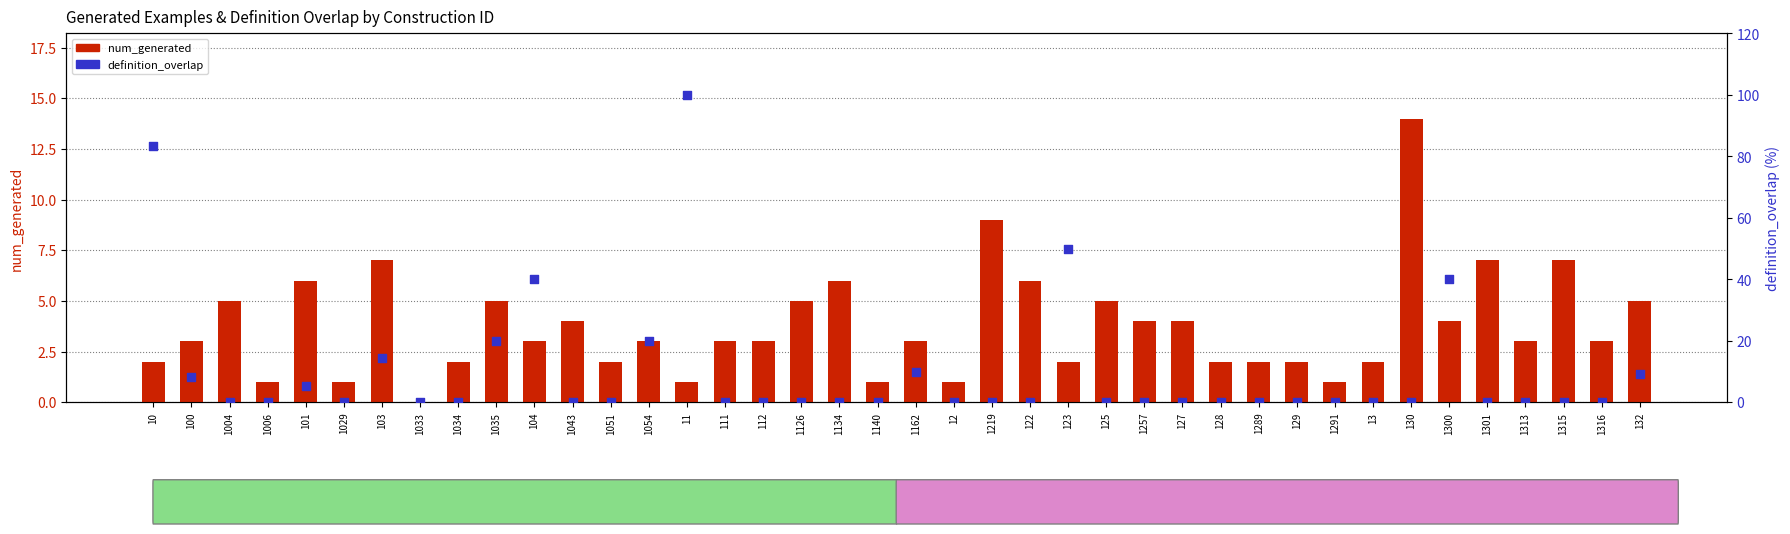

At which category is the sum across all series the highest?

11